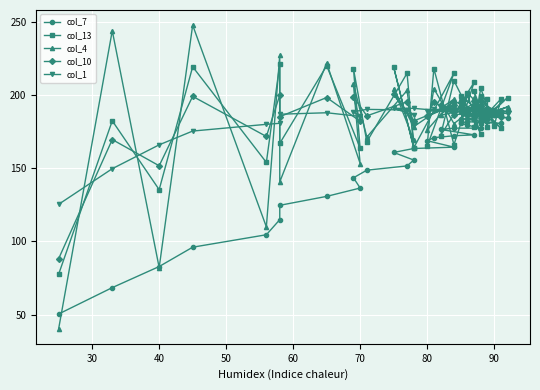

True or false: col_10 has more than 0 points higher than both neighbors.

True